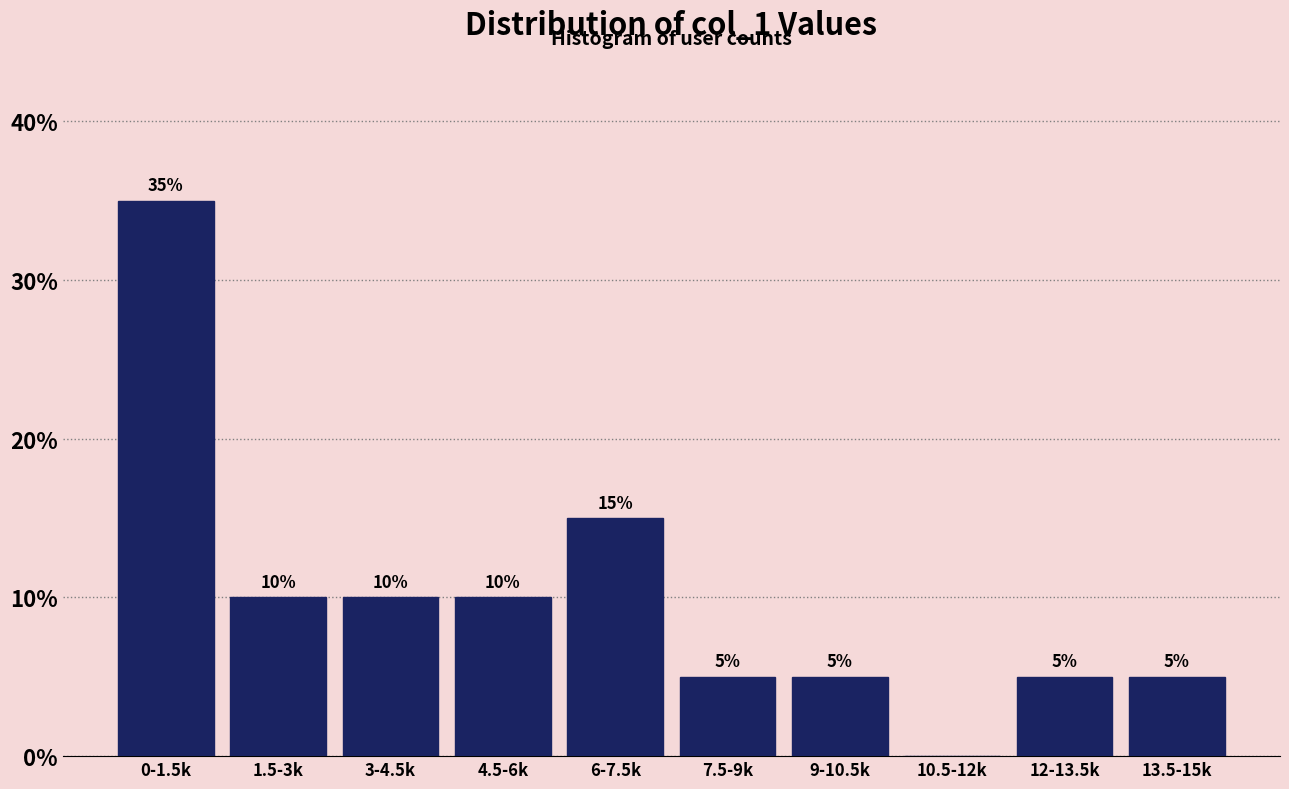

Reading right to left, what are all the values shown in this chart?

13.5-15k=5	12-13.5k=5	10.5-12k=0	9-10.5k=5	7.5-9k=5	6-7.5k=15	4.5-6k=10	3-4.5k=10	1.5-3k=10	0-1.5k=35